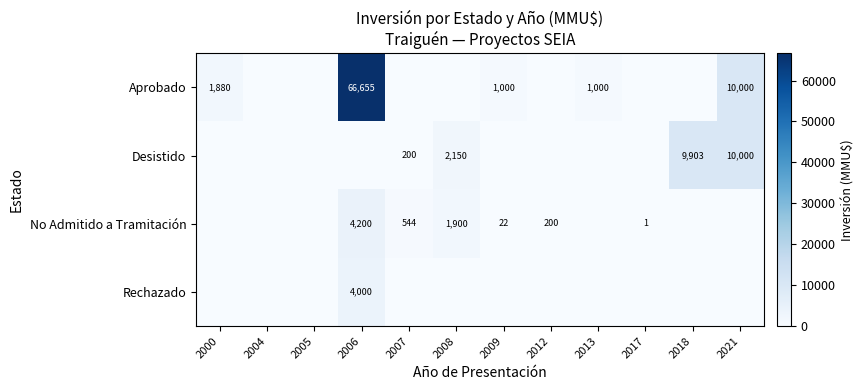

What is the sum of the Desistido values at 2018 and 2008?

12053